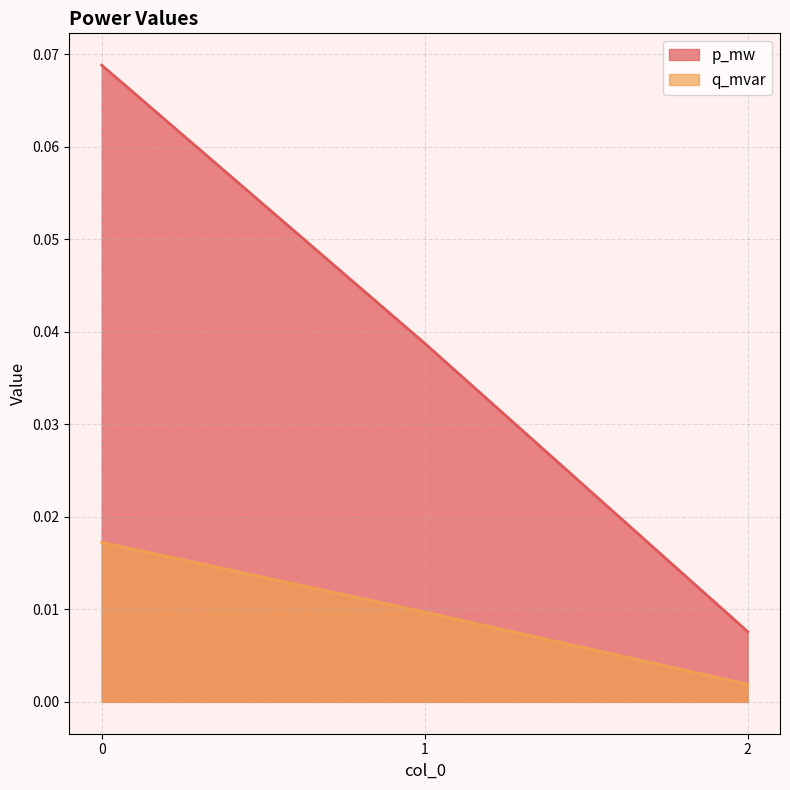

True or false: q_mvar has a value of 0.0 at 1.

False